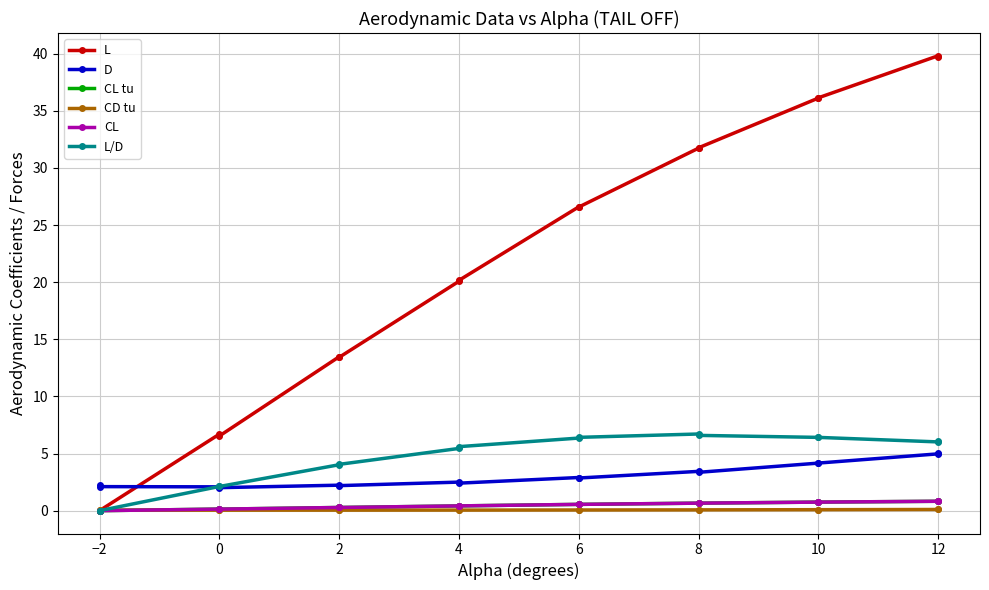

Which series has the largest total across all categories?

L